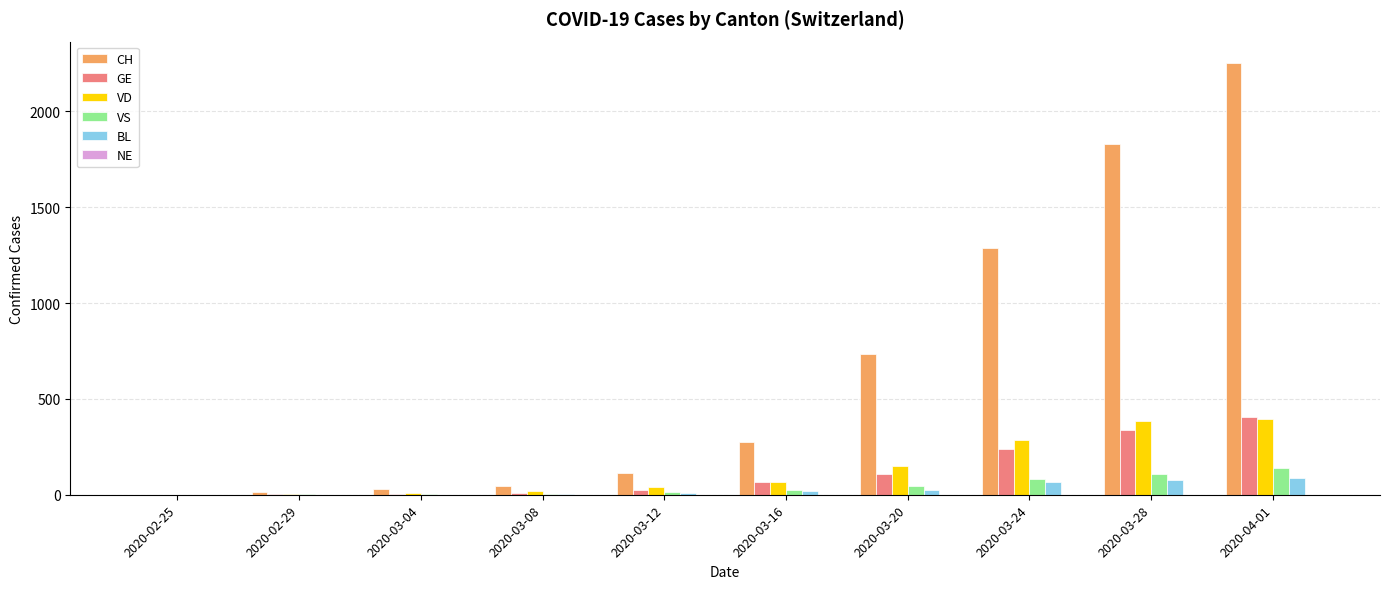

Is it true that GE equals 109 at 2020-03-20?

True